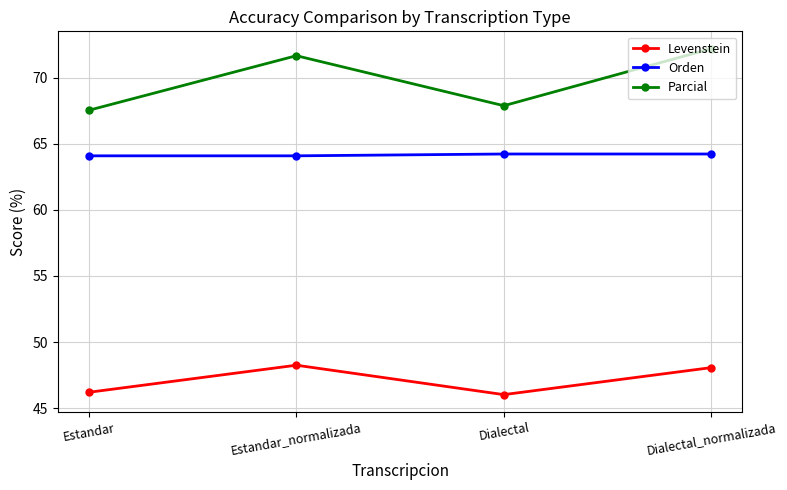

True or false: Levenstein and Orden cross at least once.

False